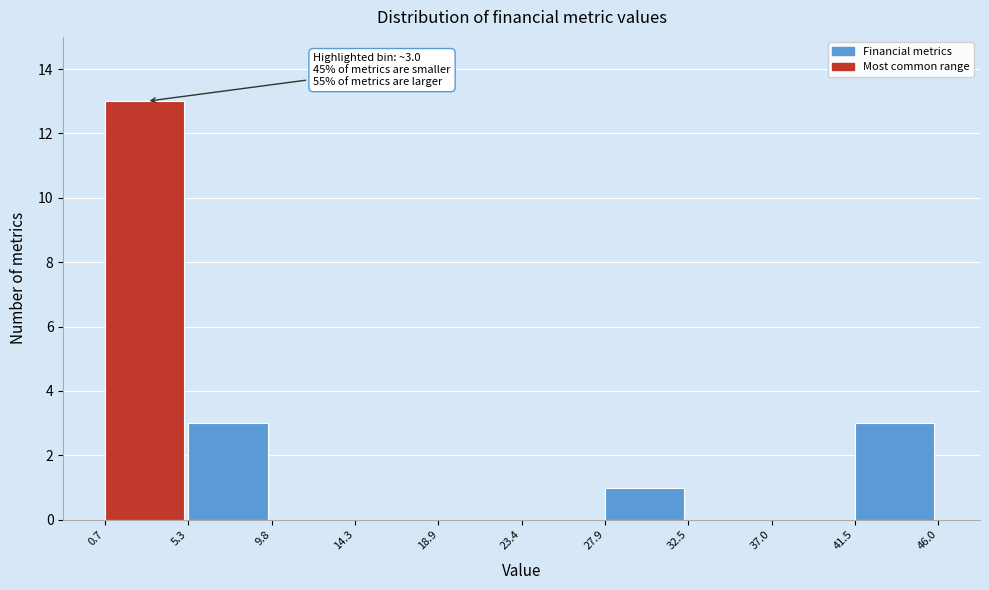

Which range on the x-axis has the tallest bar?

0.7 to 5.3